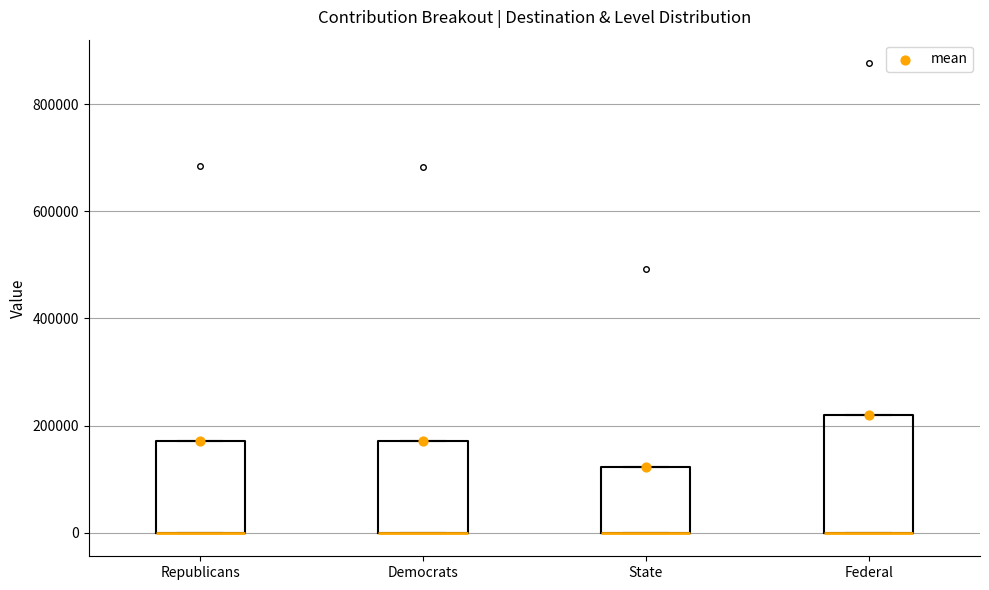

Where is the upper edge of the box for Federal on the y-axis? The values are not printed on the chart, so give them approximately, as read against the axis.

220000